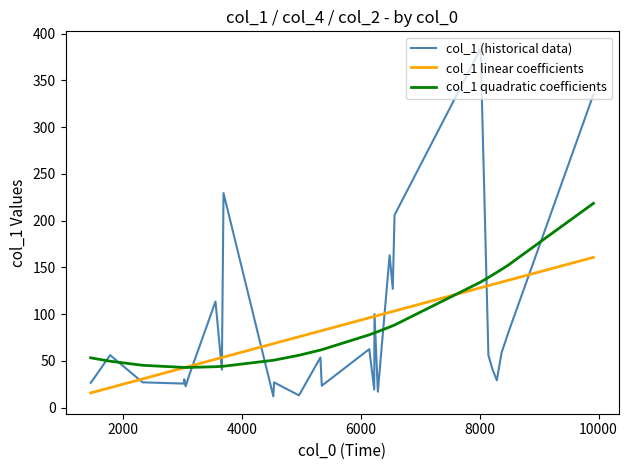

What is the minimum value for col_1 quadratic coefficients?

42.9